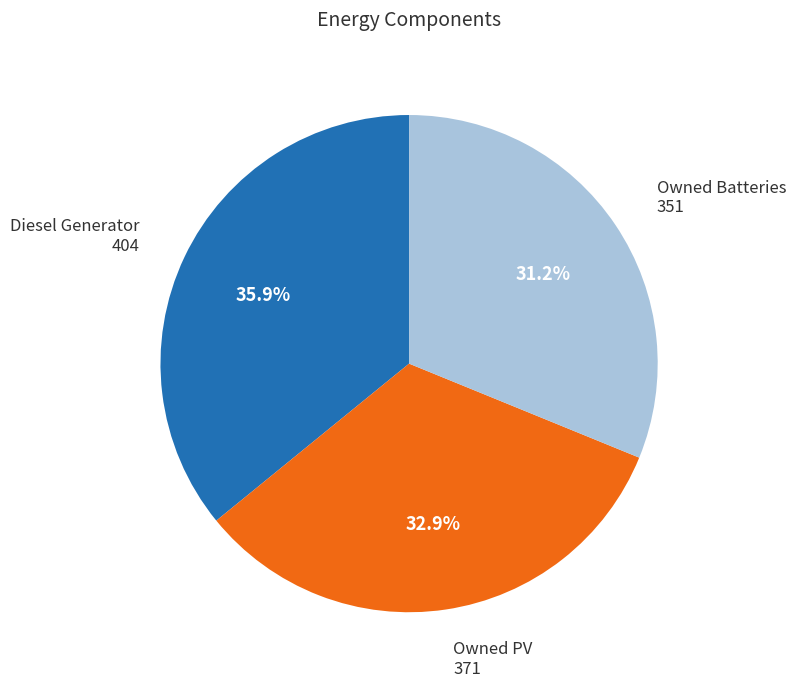

Is the sum of Owned Batteries and Owned PV greater than half?

Yes